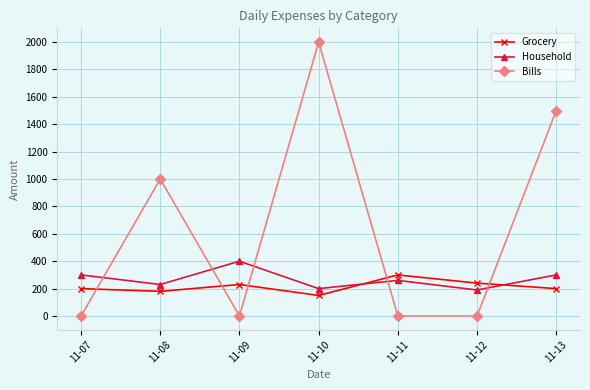

Reading left to right, list all the values displayed in this chart.

Grocery: 11-07=200	11-08=180	11-09=230	11-10=150	11-11=300	11-12=240	11-13=200
Household: 11-07=300	11-08=230	11-09=400	11-10=200	11-11=260	11-12=190	11-13=300
Bills: 11-07=0	11-08=1000	11-09=0	11-10=2000	11-11=0	11-12=0	11-13=1500